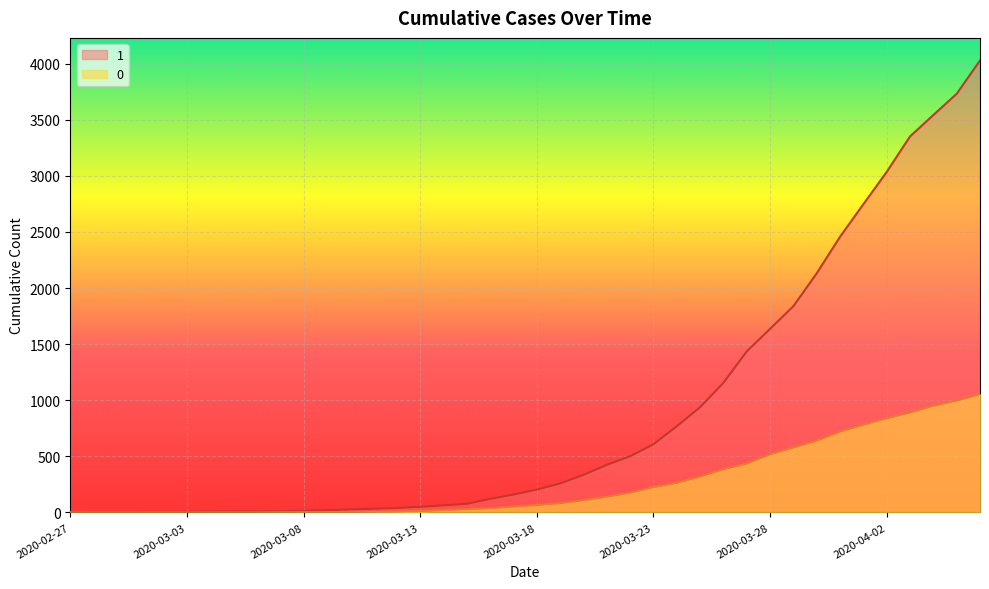

What are all the series names shown in the legend?

1, 0